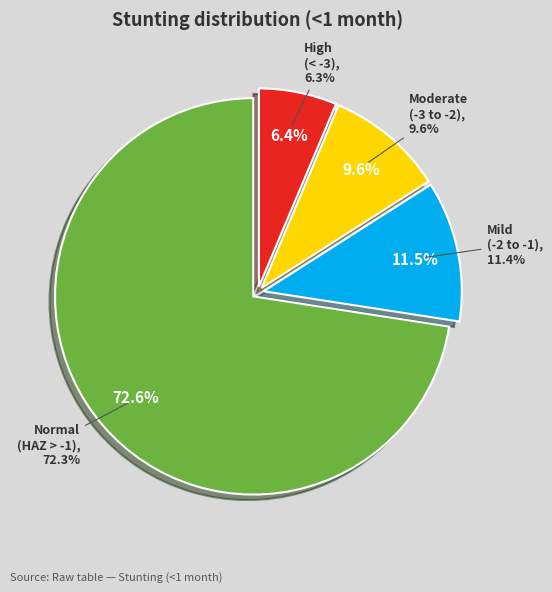

Is it true that High (HAZ-score between < -3) is 6% of the pie?

True